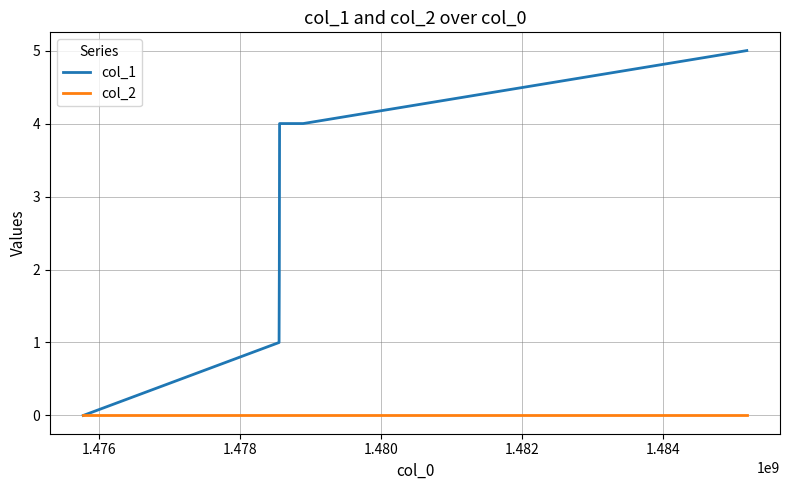

What is the greatest value displayed?

5